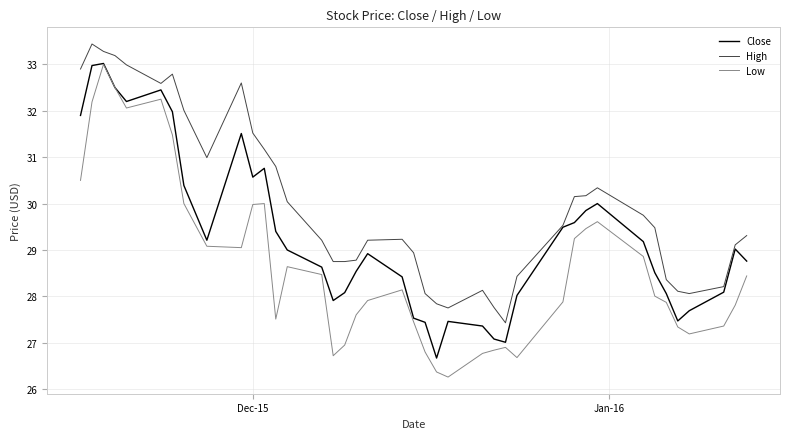

Which series has the largest range (max minus min)?

Low